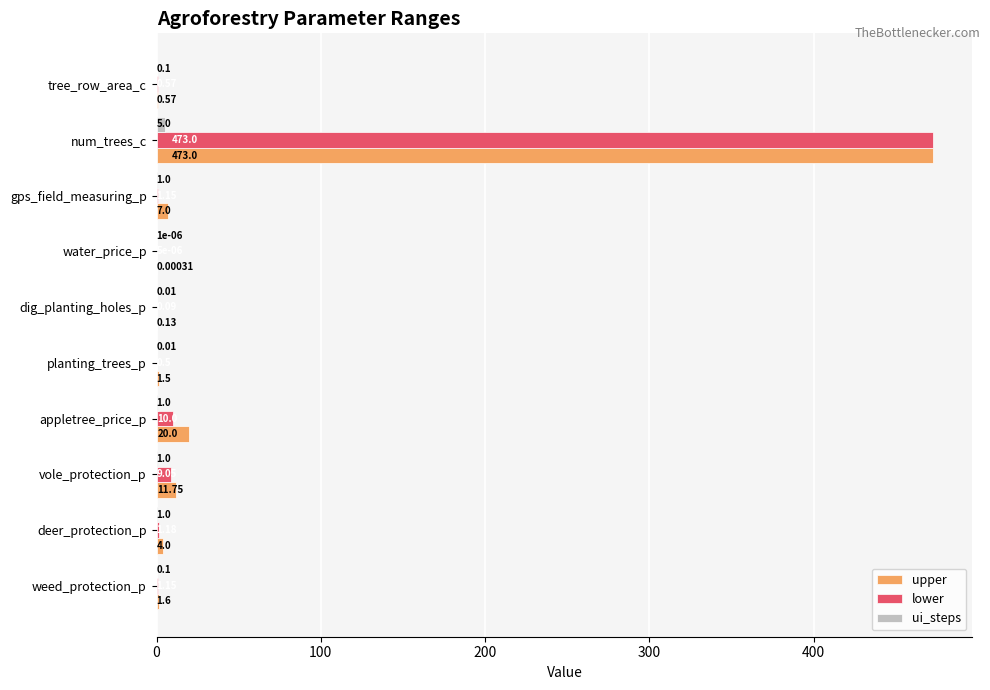

At which label is upper closest to 236?

appletree_price_p